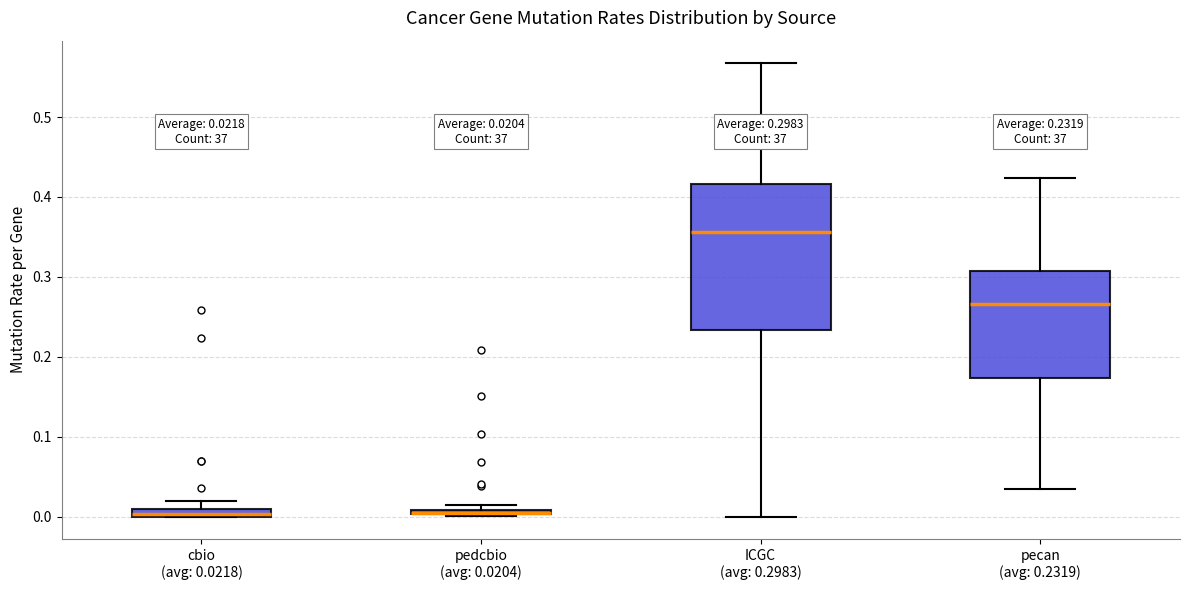

Which box is the tallest, from its lower edge to its upper edge?

ICGC (avg: 0.2983)